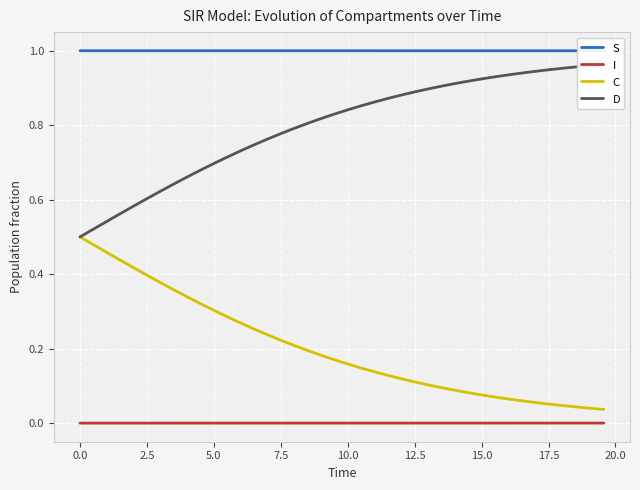

Count the number of data series in this chart.

4